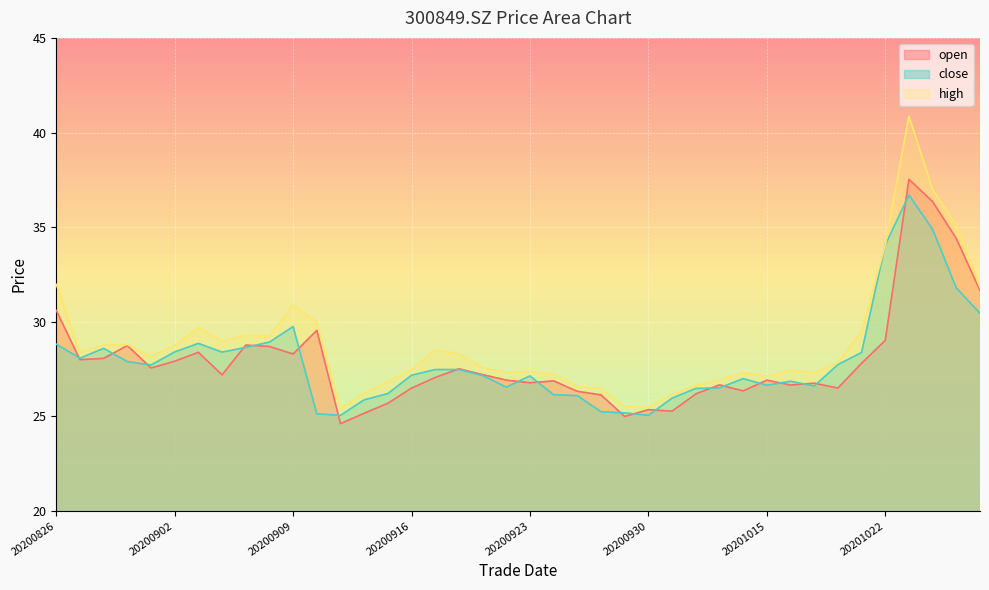

Which has a higher value, 20200901 or 20200918?

20200901